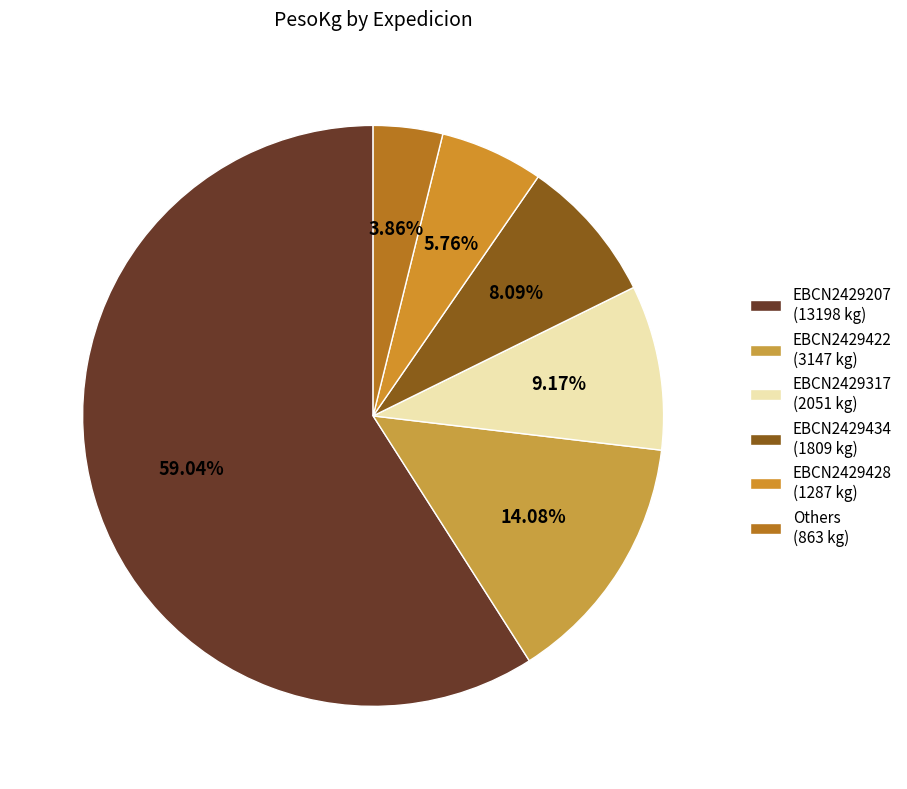

How many segments does this pie chart have?

6